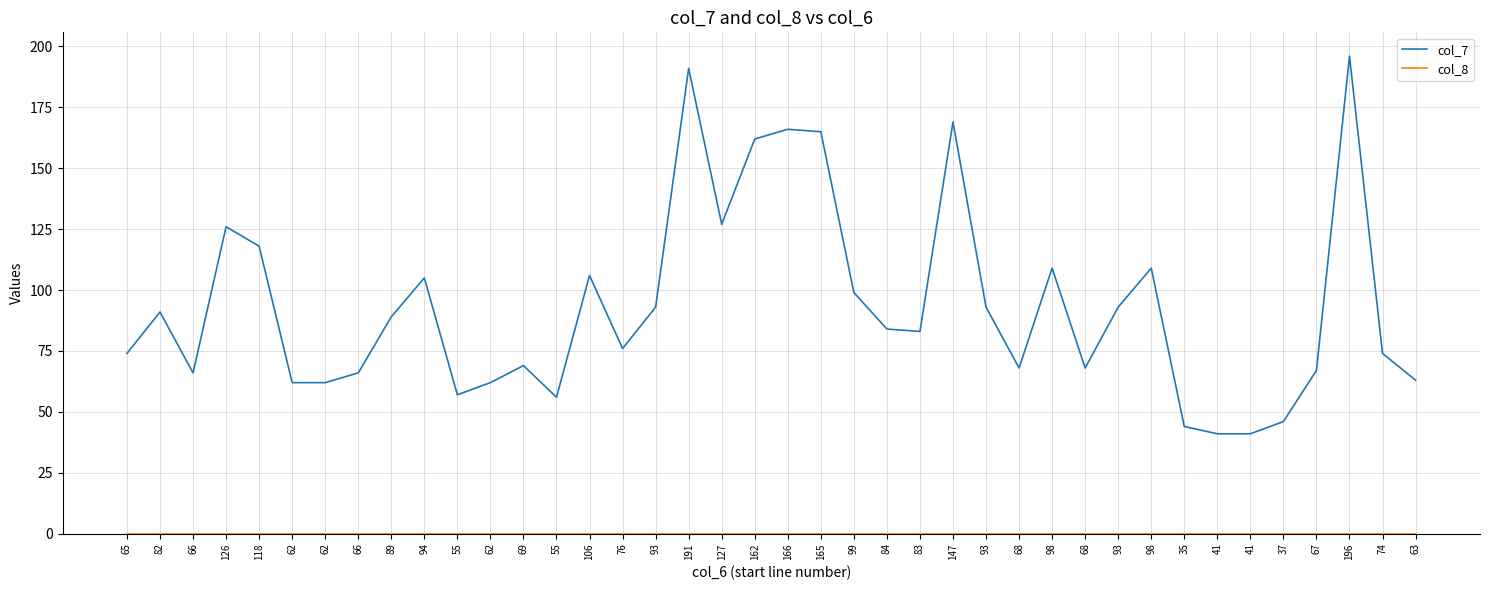

List the series in order of their overall mean, lowest first.

col_8, col_7